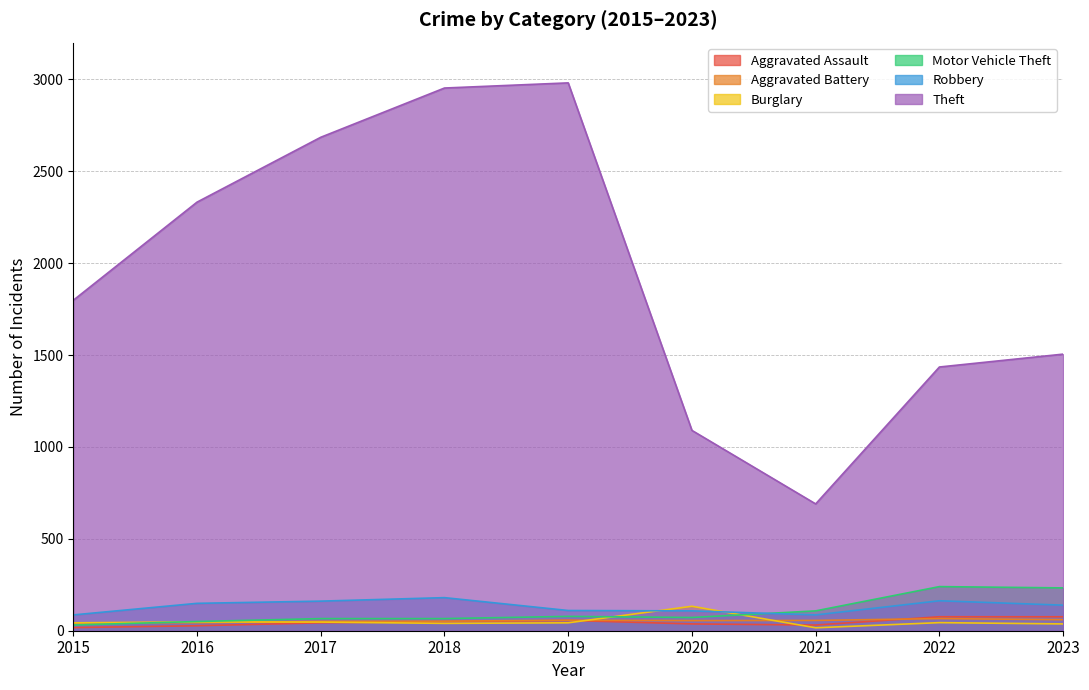

At which category is the sum across all series the highest?

2018